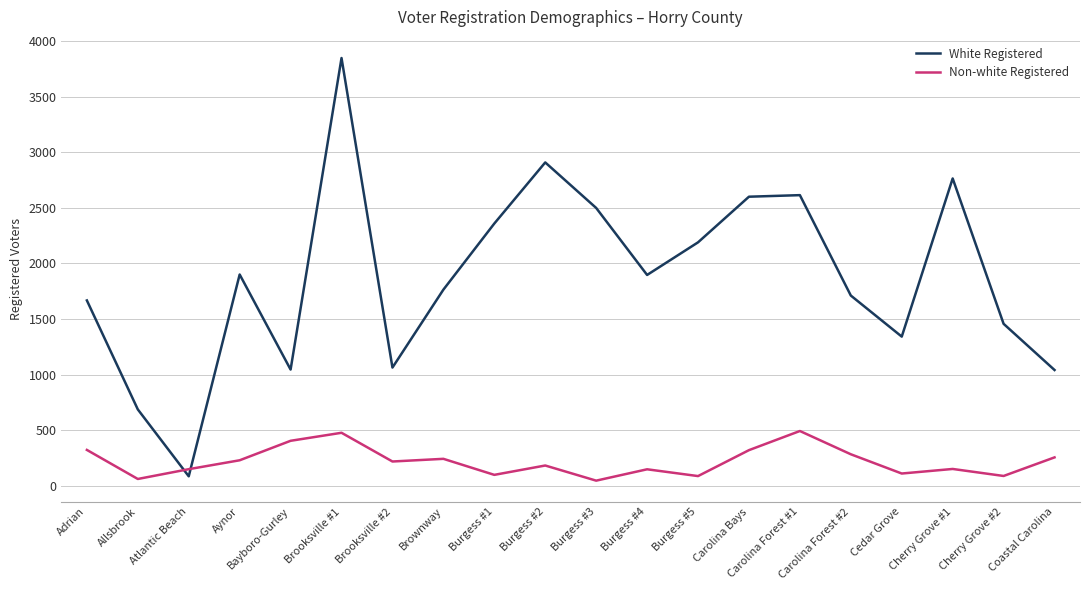

Read the White Registered value at Aynor, to the nearest 50.

1900